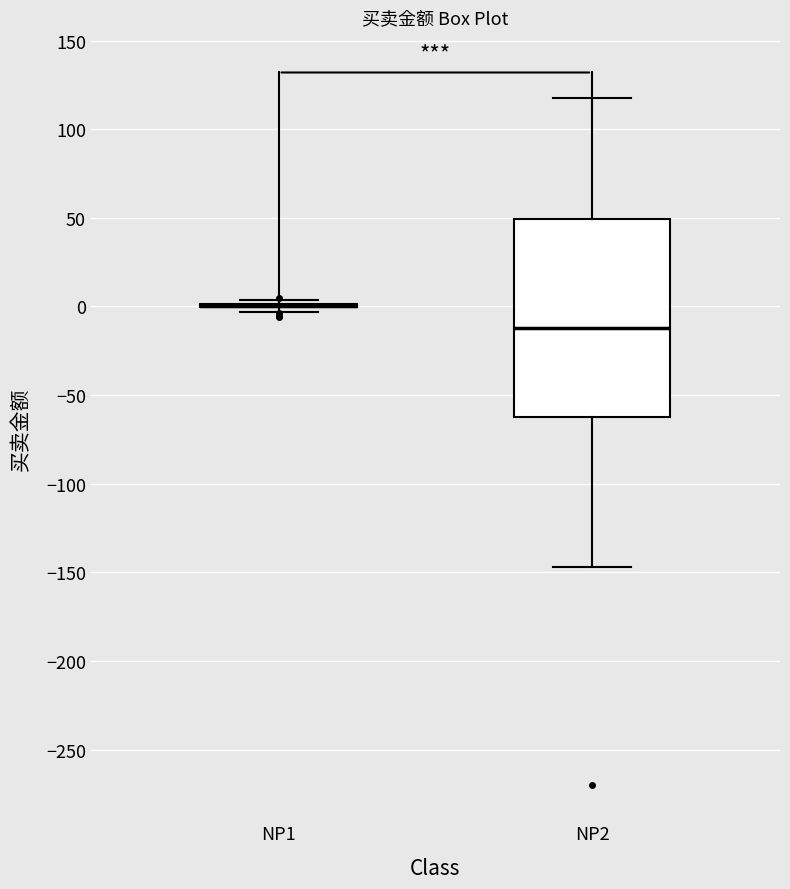

Comparing the boxes themselves (not the whiskers), which one is the tallest?

NP2